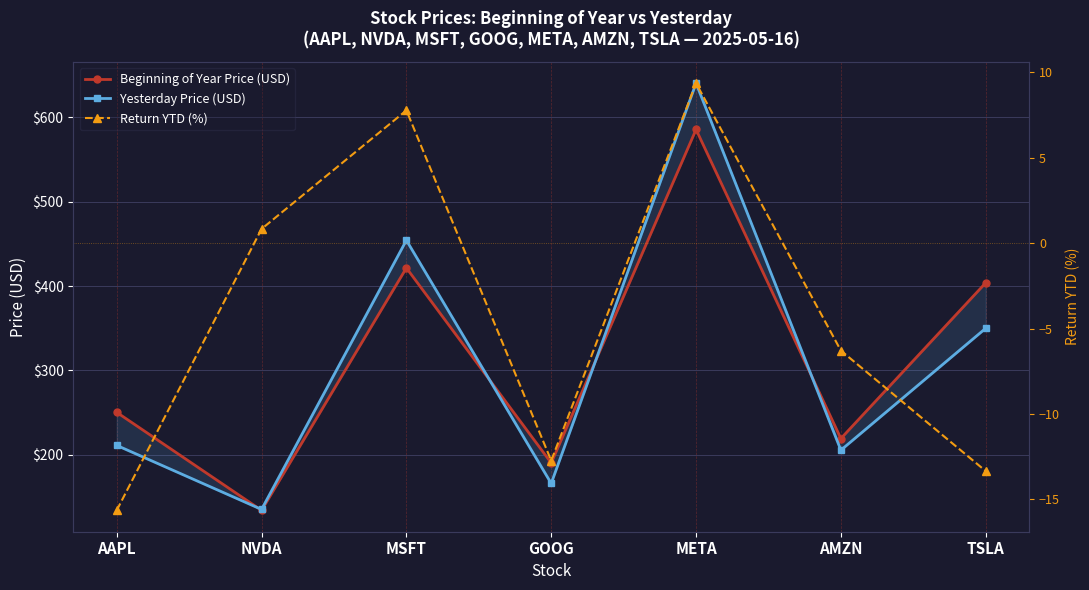

Which label corresponds to the smallest value in the chart?

AAPL